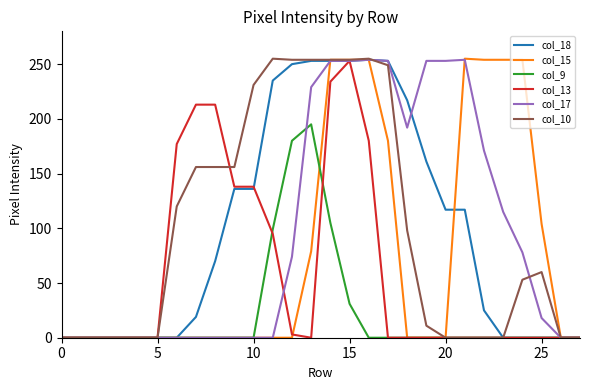

What is the highest value of the col_18 series?

254